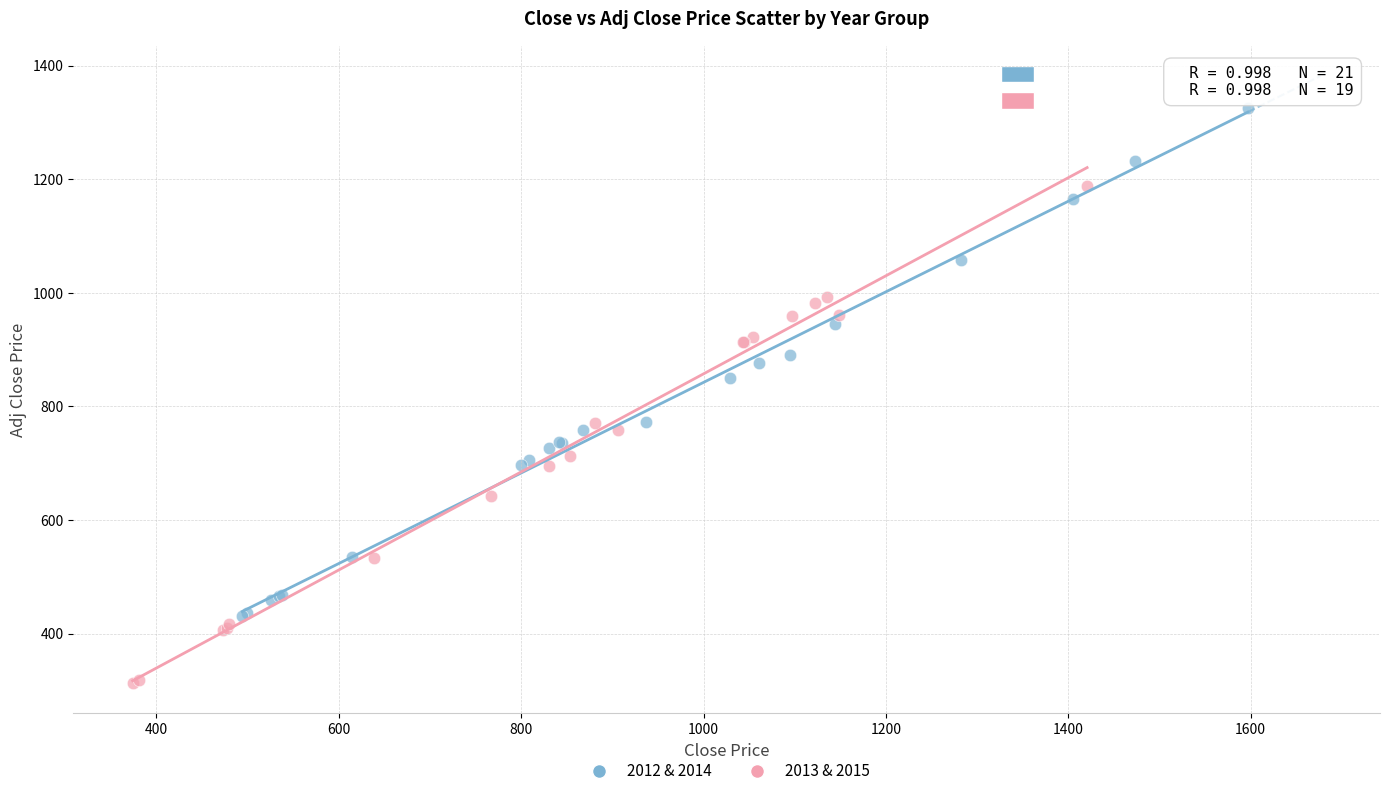

What are all the series names shown in the legend?

2012 & 2014, 2013 & 2015